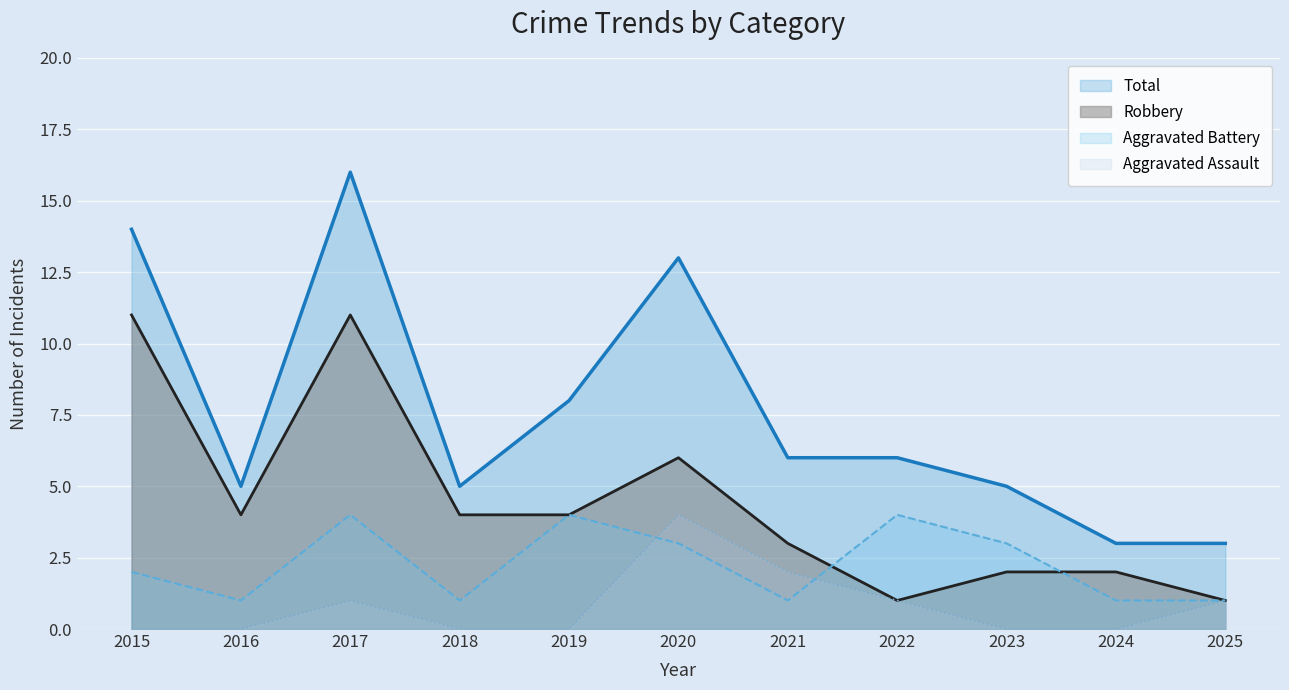

Is it true that Total equals 6 at 2022?

True